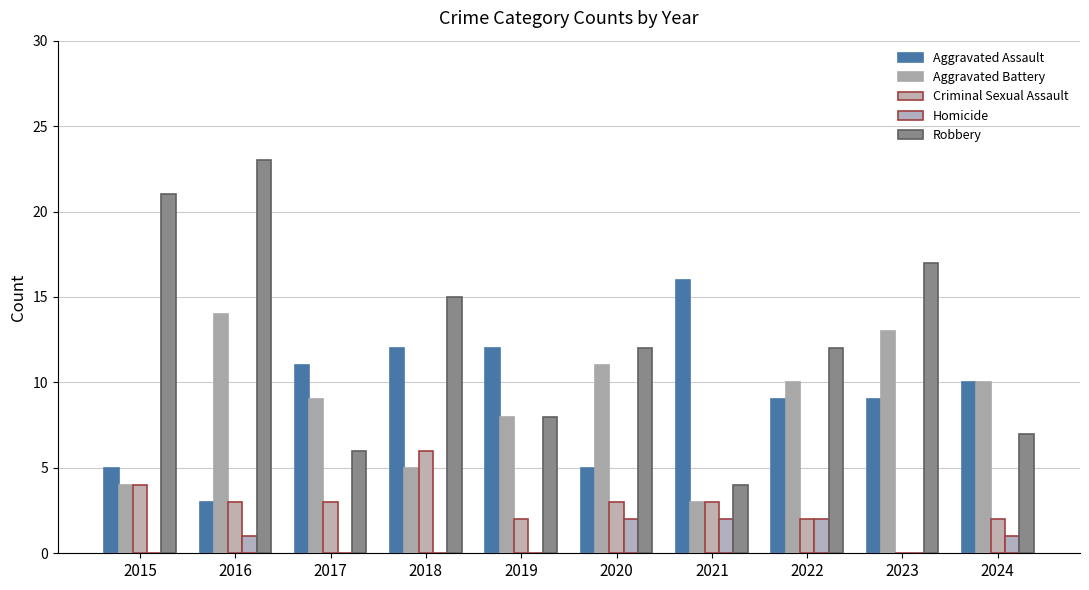

Reading right to left, transcribe all the data shown in this chart.

Aggravated Assault: 2024=10	2023=9	2022=9	2021=16	2020=5	2019=12	2018=12	2017=11	2016=3	2015=5
Aggravated Battery: 2024=10	2023=13	2022=10	2021=3	2020=11	2019=8	2018=5	2017=9	2016=14	2015=4
Criminal Sexual Assault: 2024=2	2023=0	2022=2	2021=3	2020=3	2019=2	2018=6	2017=3	2016=3	2015=4
Homicide: 2024=1	2023=0	2022=2	2021=2	2020=2	2019=0	2018=0	2017=0	2016=1	2015=0
Robbery: 2024=7	2023=17	2022=12	2021=4	2020=12	2019=8	2018=15	2017=6	2016=23	2015=21